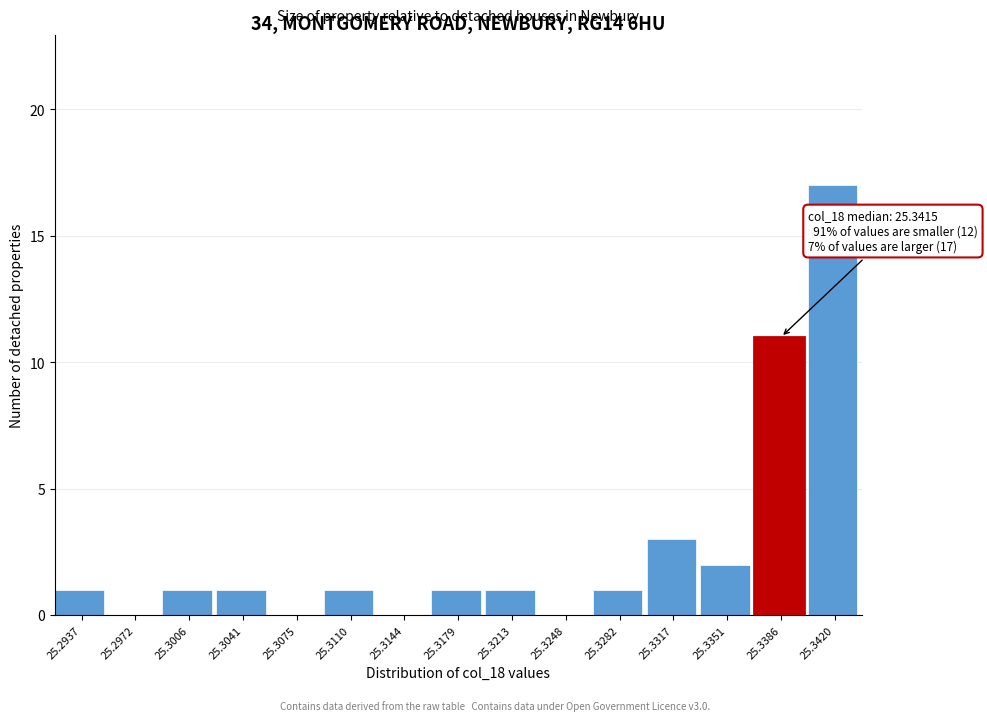

Reading left to right, list all the values displayed in this chart.

25.2937=1	25.2972=0	25.3006=1	25.3041=1	25.3075=0	25.3110=1	25.3144=0	25.3179=1	25.3213=1	25.3248=0	25.3282=1	25.3317=3	25.3351=2	25.3386=11	25.3420=17